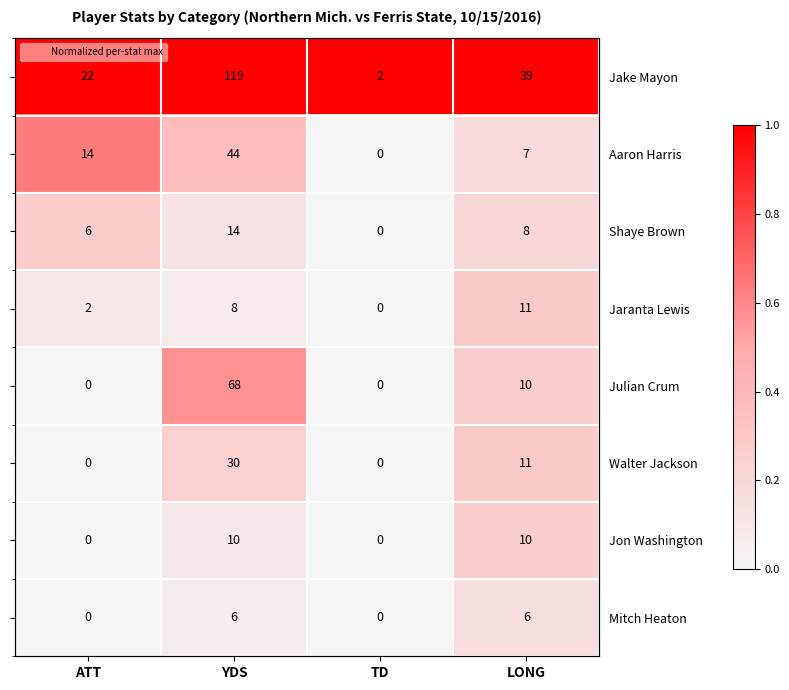

Which series has the largest total across all categories?

Jake Mayon